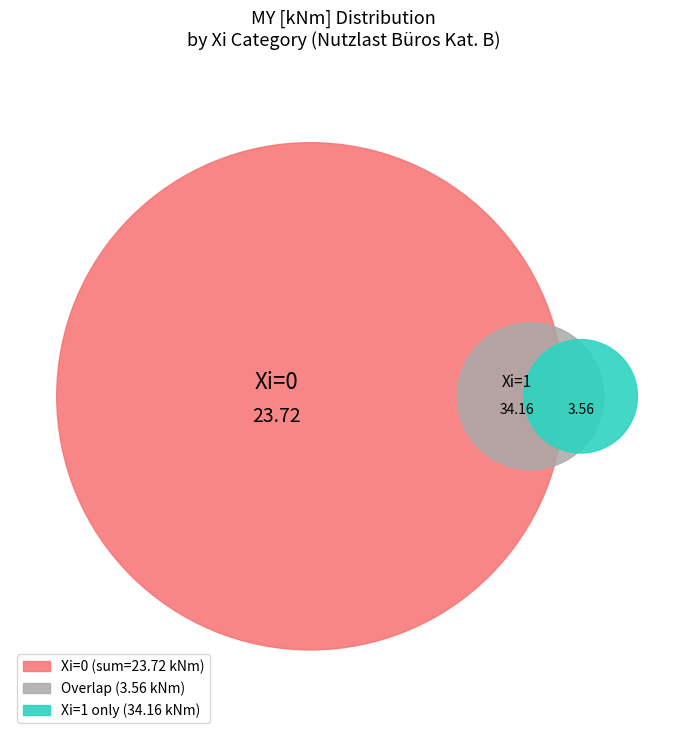

Does 1 account for over 50% of the chart?

No